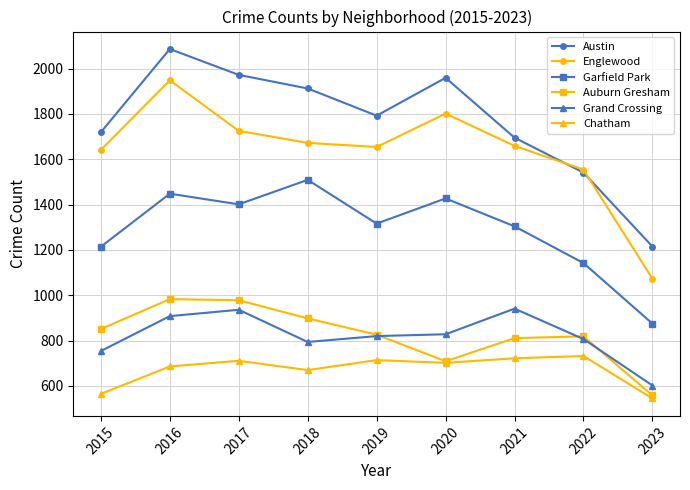

Where does the Auburn Gresham series first go above 826?

2015